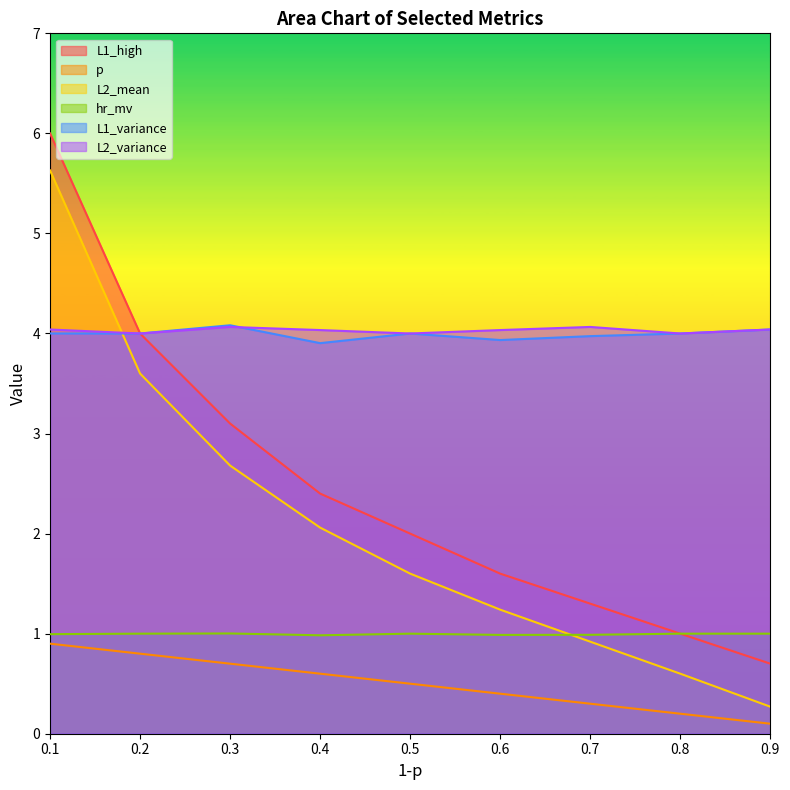

What is the maximum value shown in the chart?

6.0